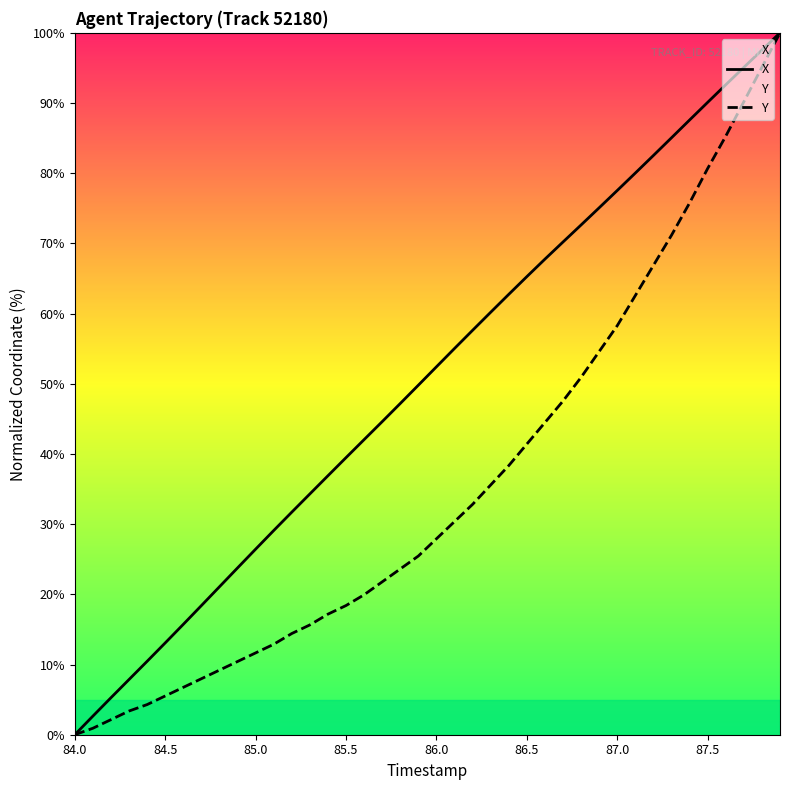

What is the total value across all series at 86.5?

106.7